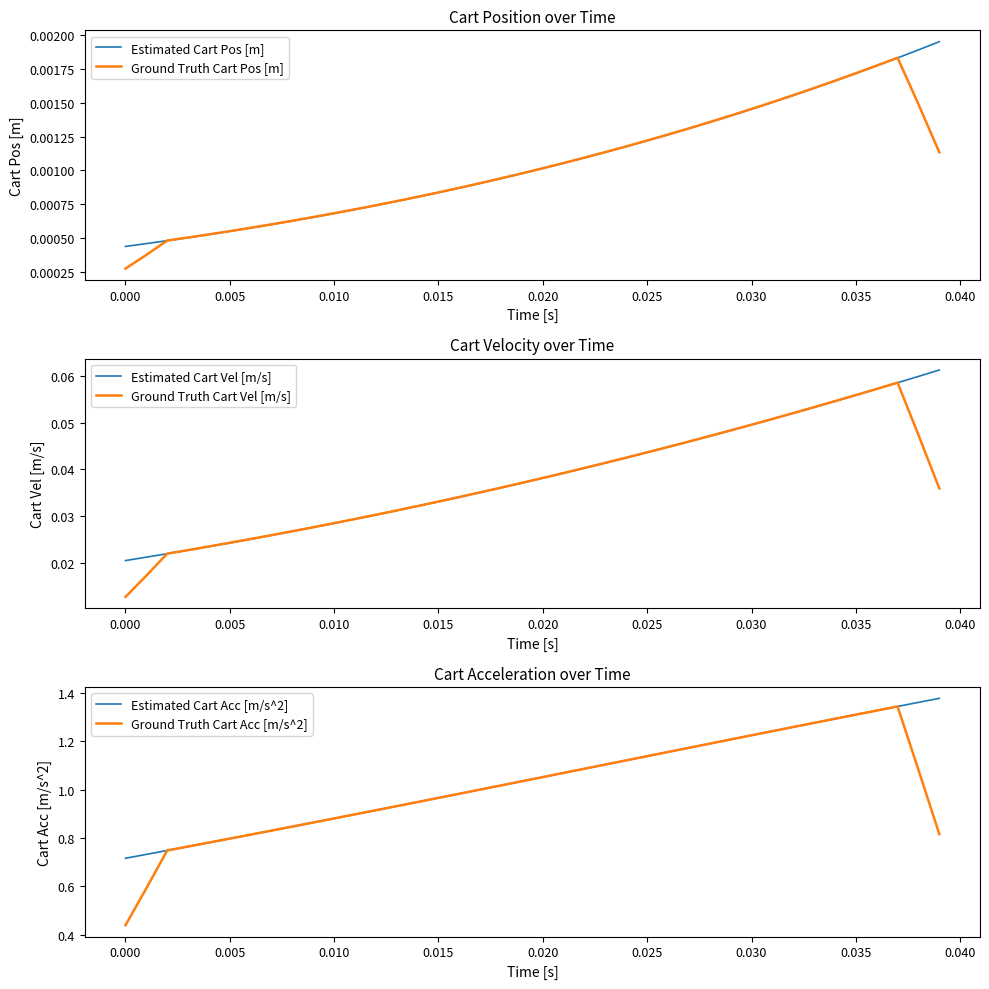

At which label is Ground Truth Cart Pos [m] closest to 0?

0.000